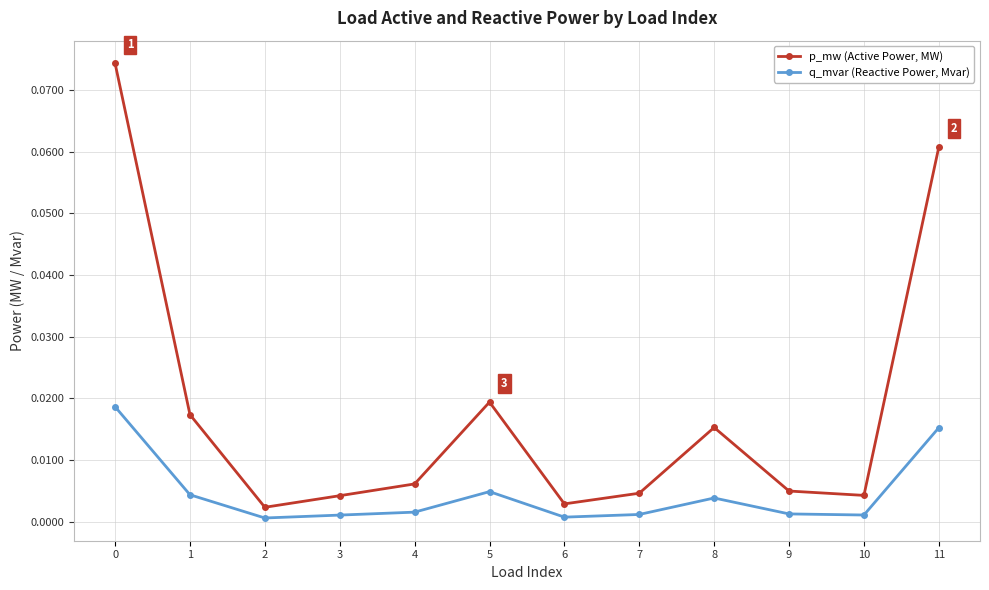

True or false: p_mw (Active Power, MW) and q_mvar (Reactive Power, Mvar) intersect in this chart.

False